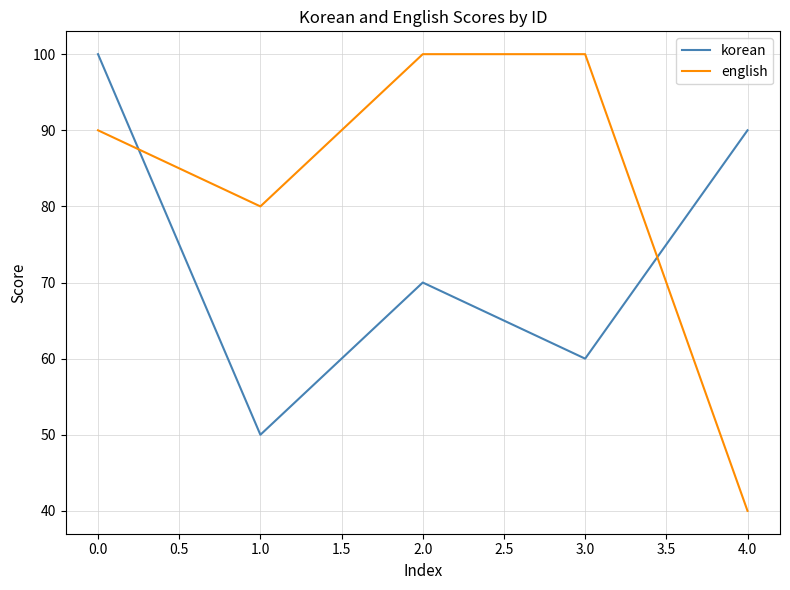

Read the english value at 3.0.

100